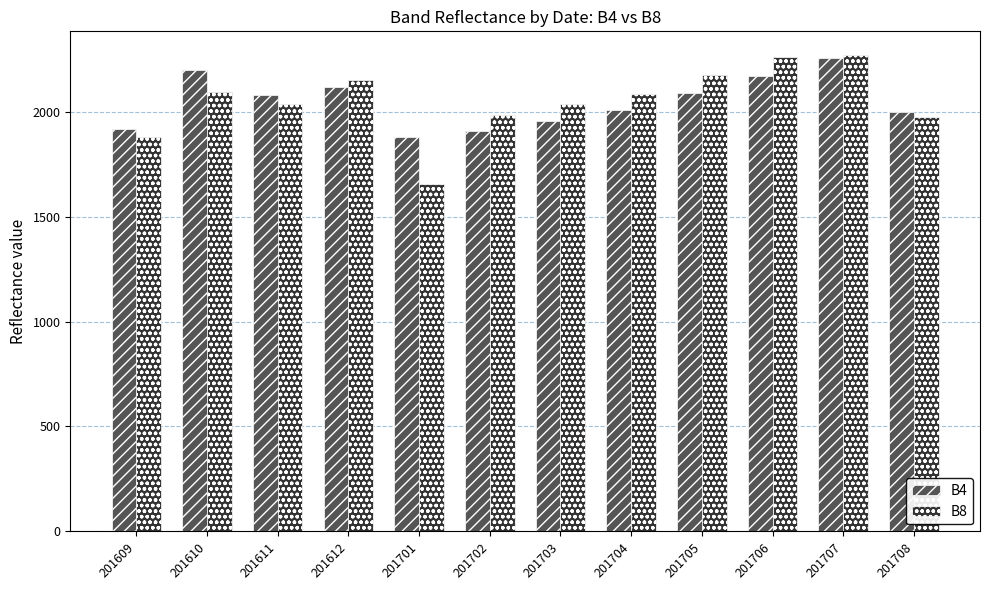

The B4 series shows 2172 at 201706. True or false?

True